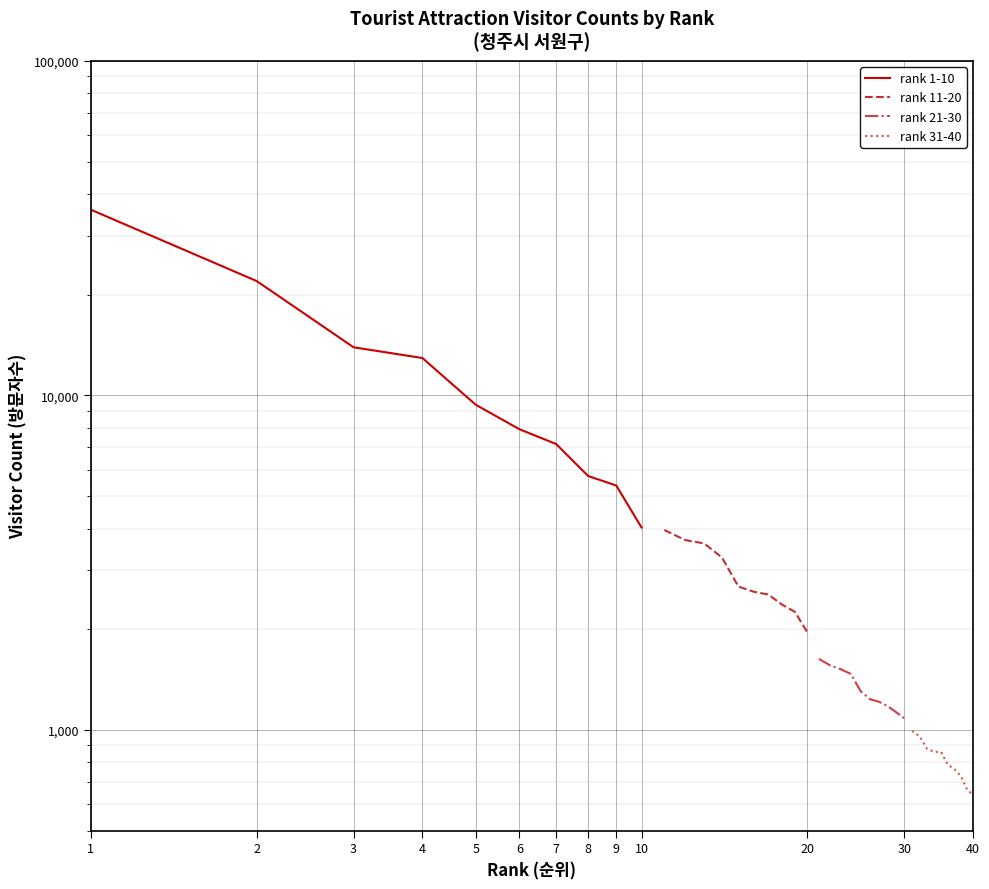

What is the approximate value of rank 11-20 at 4, to the nearest 50?

3300